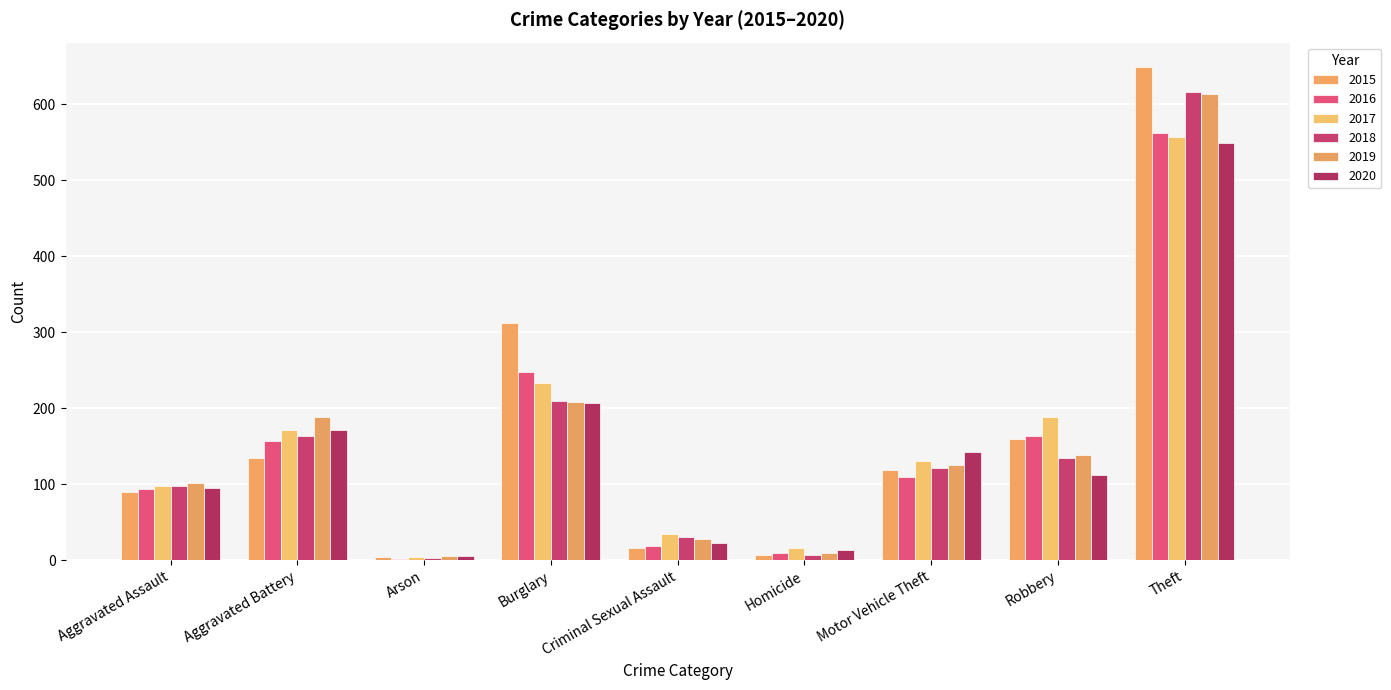

How many data points does each series have?

9